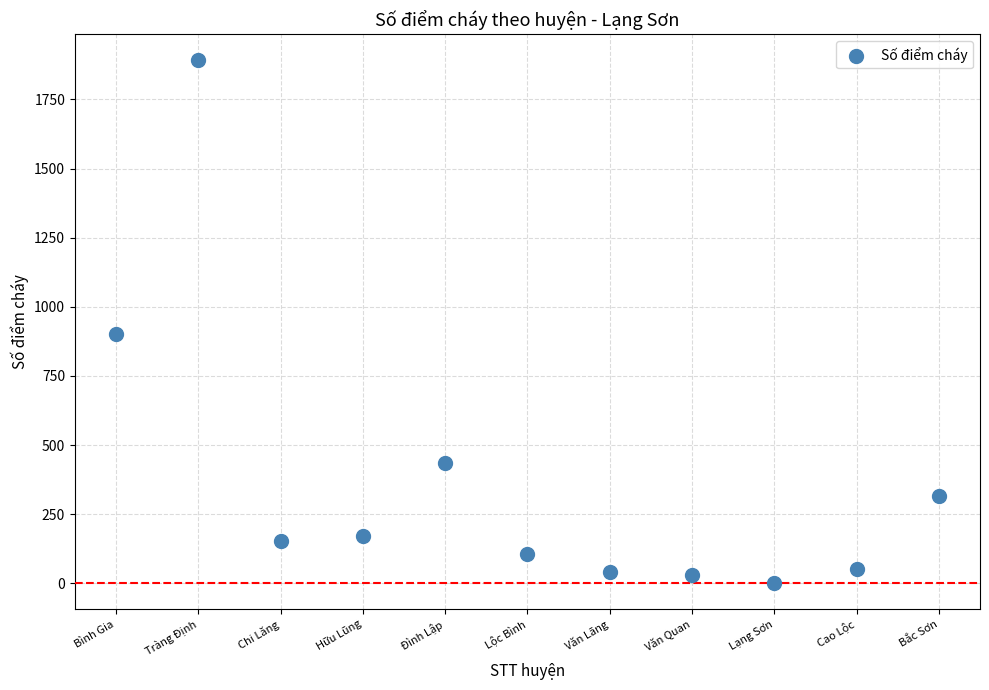

What Y value in the scatter plot is closest to 946?

902